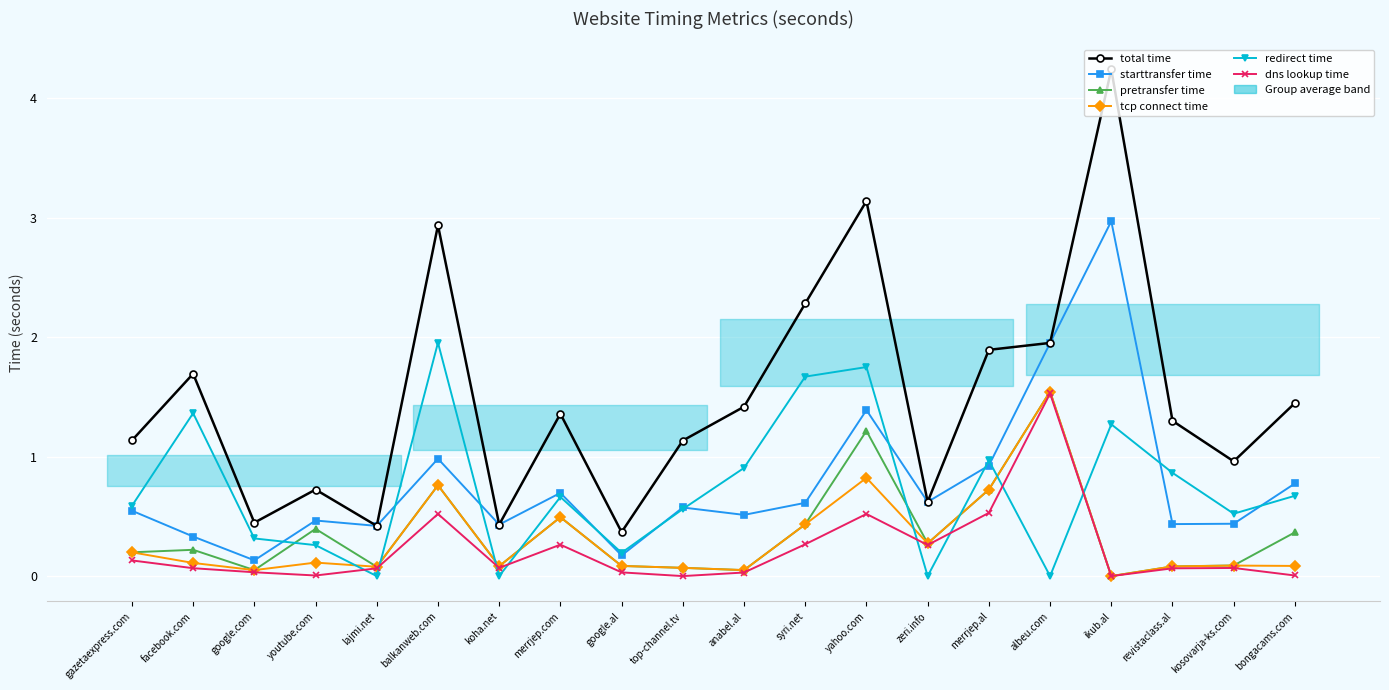

What is the label of the 6th point from the right?

merrjep.al